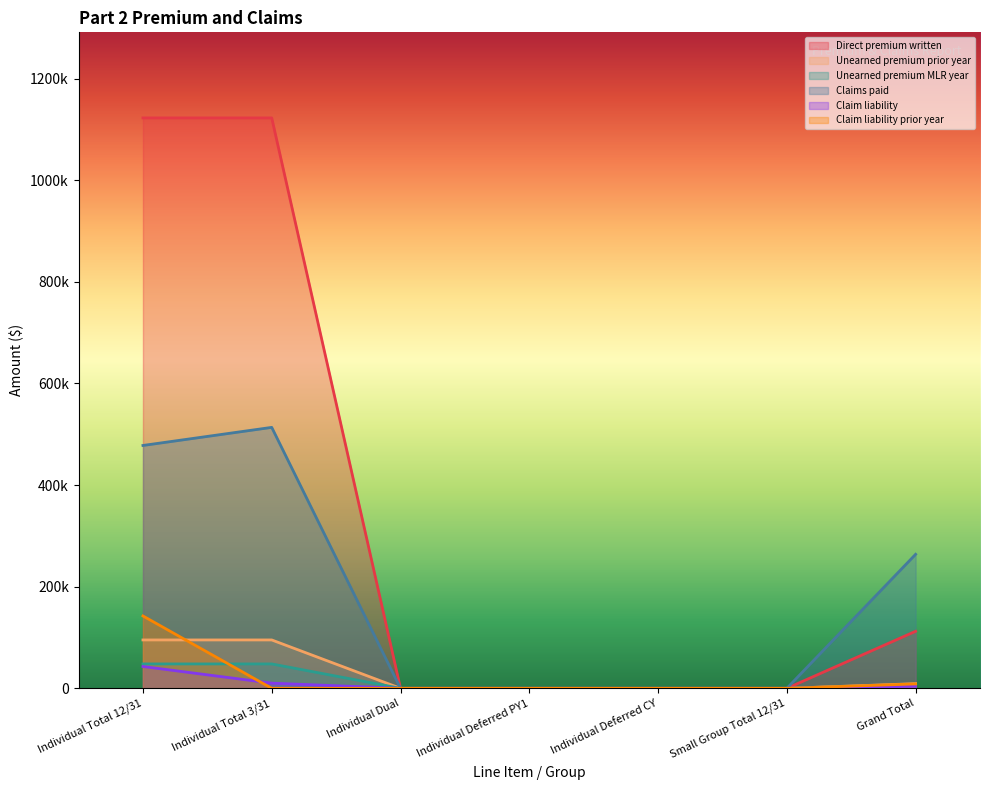

At which category is the sum across all series the highest?

Individual Total 12/31